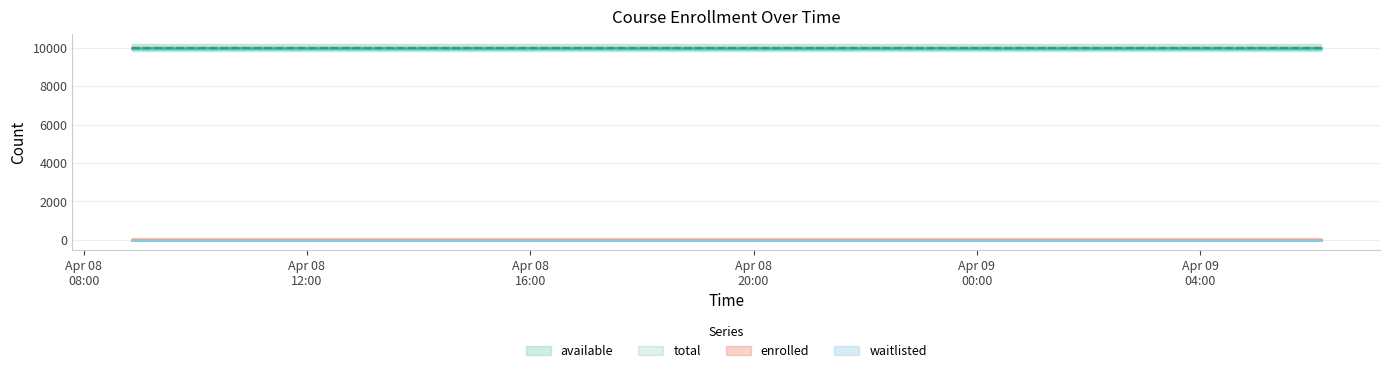

True or false: total and enrolled intersect in this chart.

False